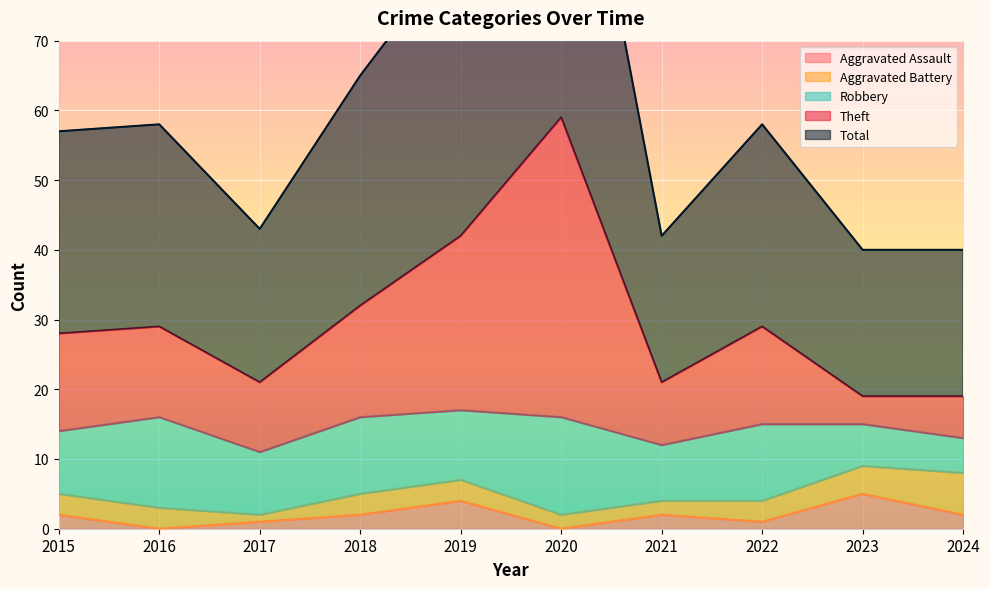

True or false: Total and Theft cross at least once.

False